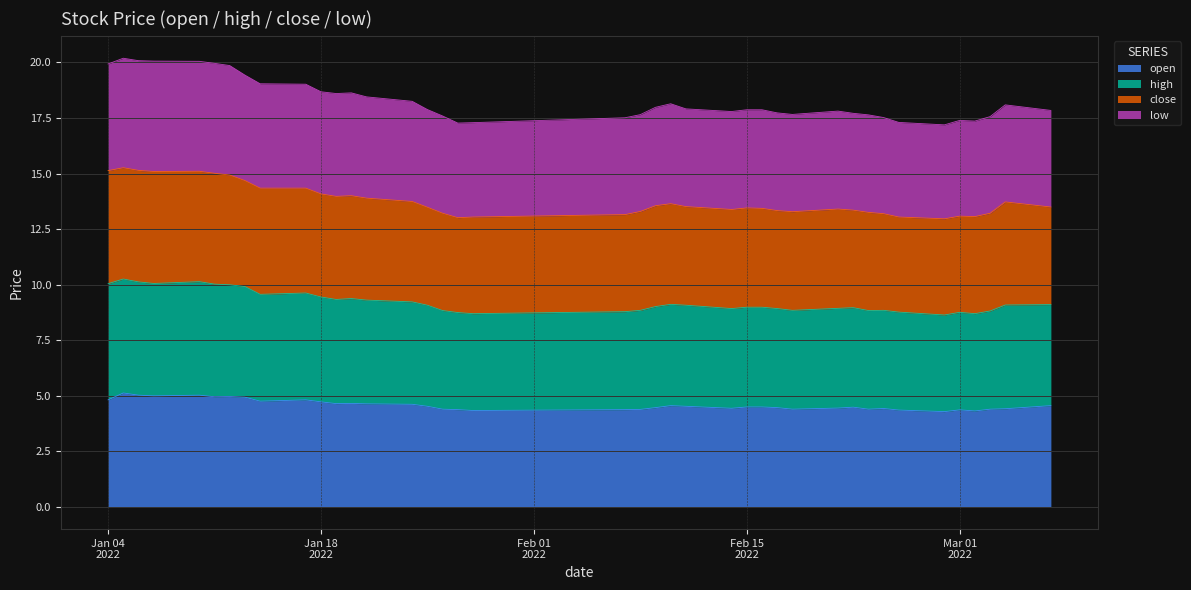

Does the chart display data point markers on the line(s)?

No